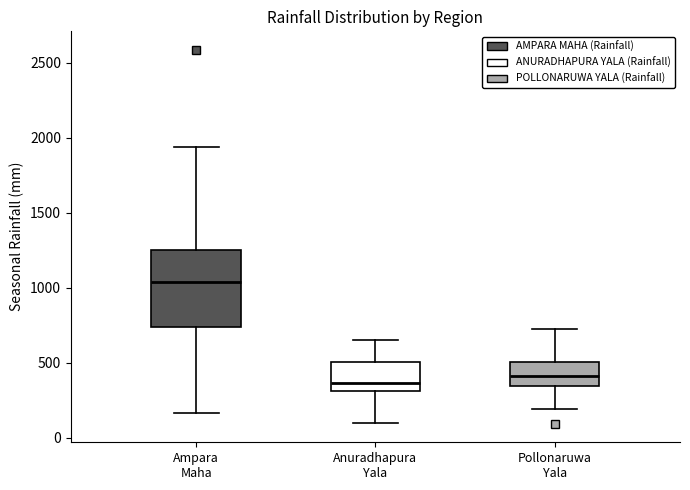

Reading left to right, transcribe this box plot: for each box, give where its median line is, the range the box spans, and where its two whiskers end, as read against the y-axis. The values are not printed on the chart, so give them approximately, as read against the axis.

Ampara Maha: median 1050, box 750 to 1250, whiskers 150 to 1950
Anuradhapura Yala: median 350, box 300 to 500, whiskers 100 to 650
Pollonaruwa Yala: median 400, box 350 to 500, whiskers 200 to 750